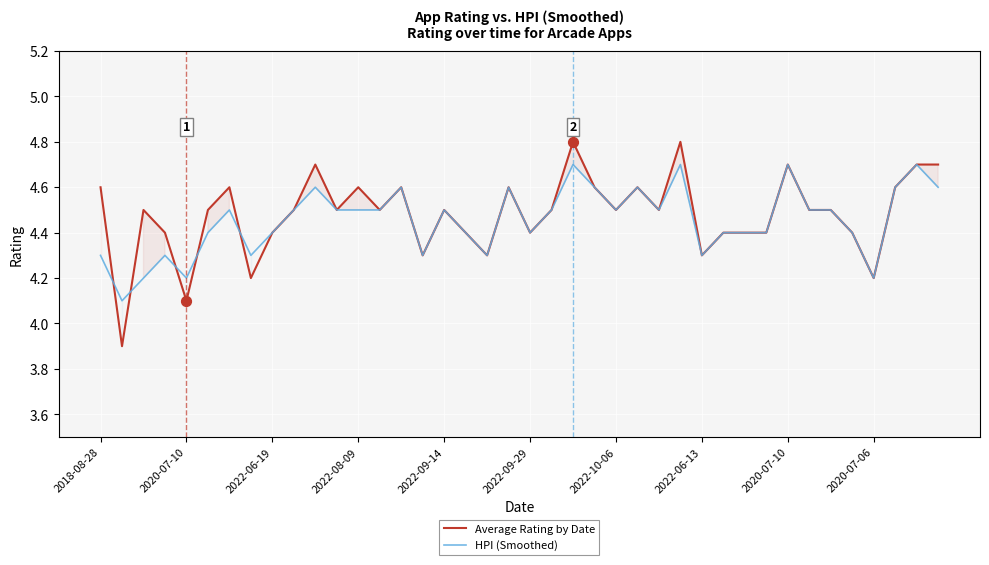

Which series has the largest total across all categories?

Average Rating by Date